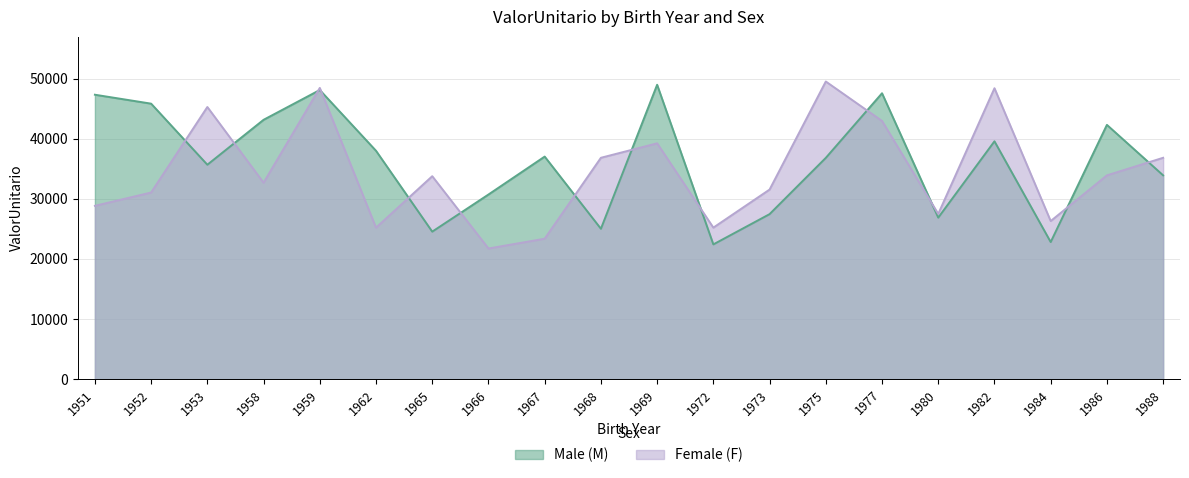

The ValorUnitario_F series shows 47351.5 at 1958. True or false?

False